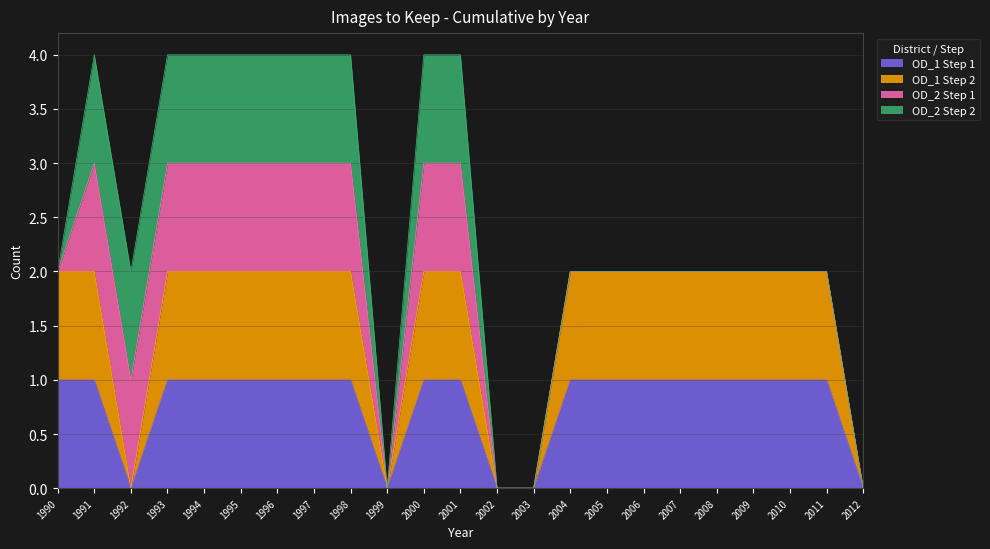

What is the difference between the maximum and second lowest values in the OD_1 Step 2 series?

2